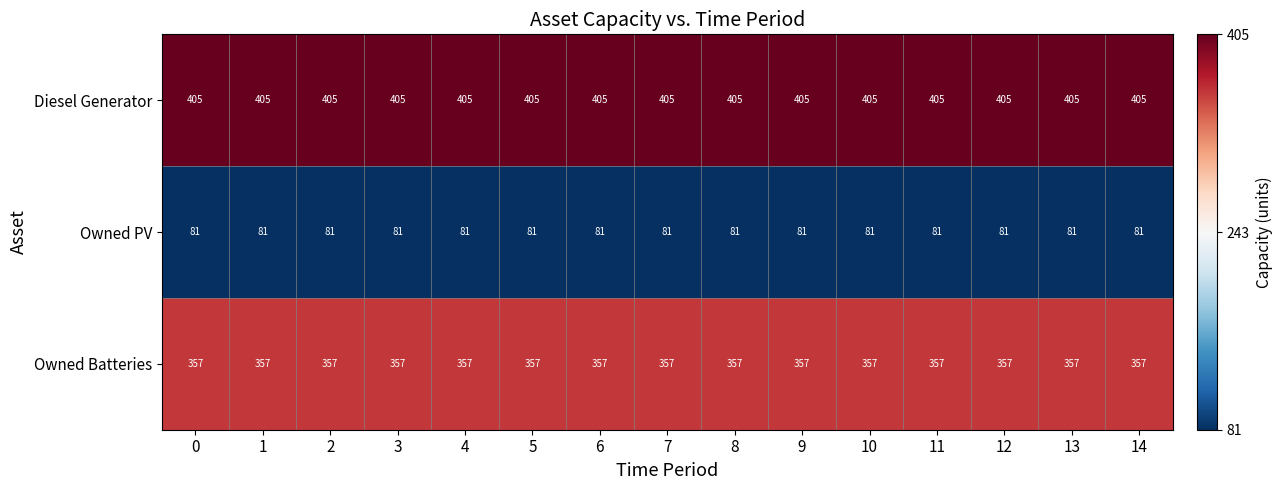

What is the sum of all Owned PV values?

1215